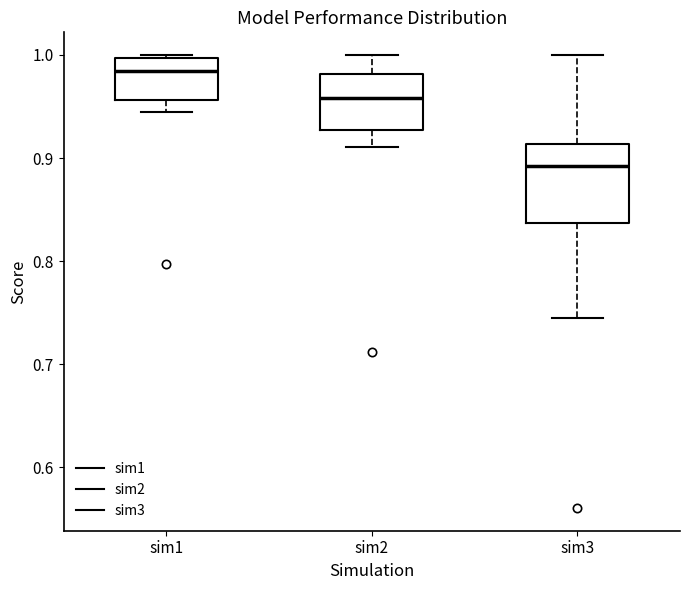

Where is the lower edge of the box for sim1 on the y-axis? The values are not printed on the chart, so give them approximately, as read against the axis.

0.96